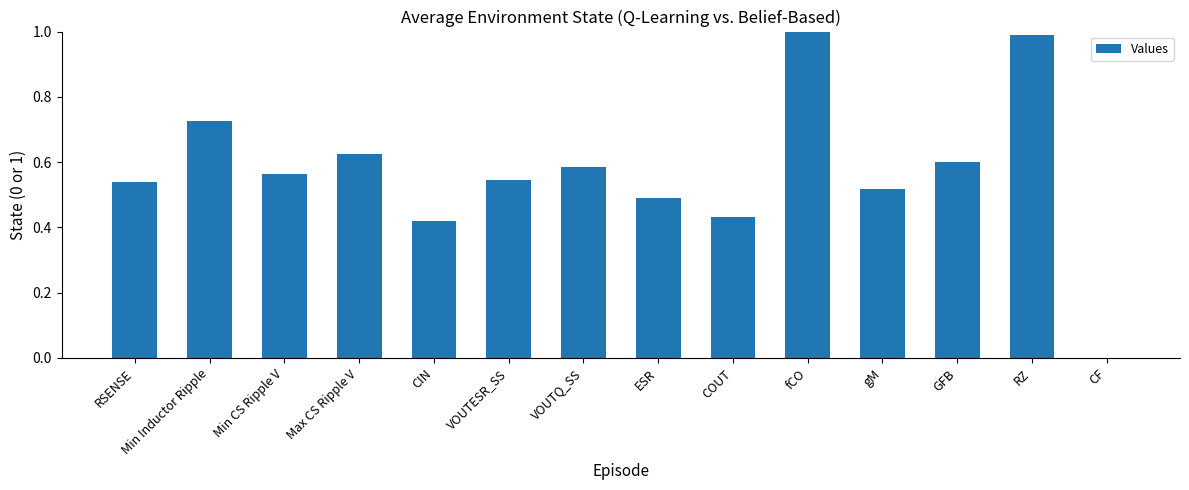

Is it true that the value at COUT is 0.7?

False